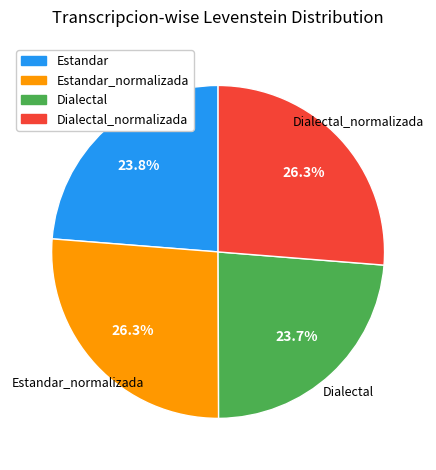

To the nearest percent, what percentage of the pie is Estandar?

24%